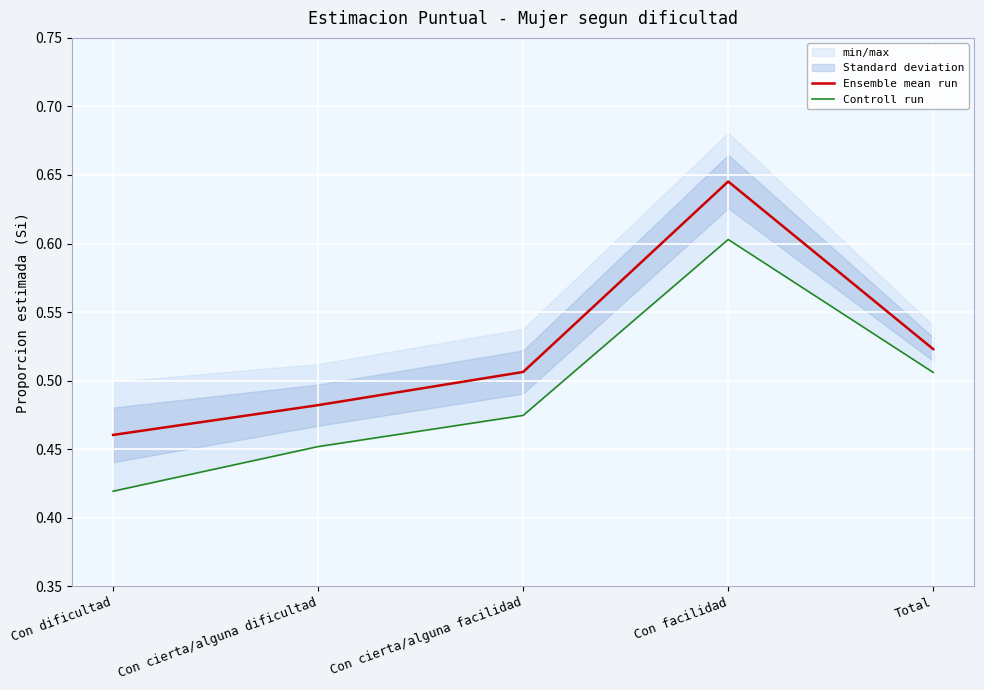

At which category does Controll run reach its first local peak?

Con facilidad